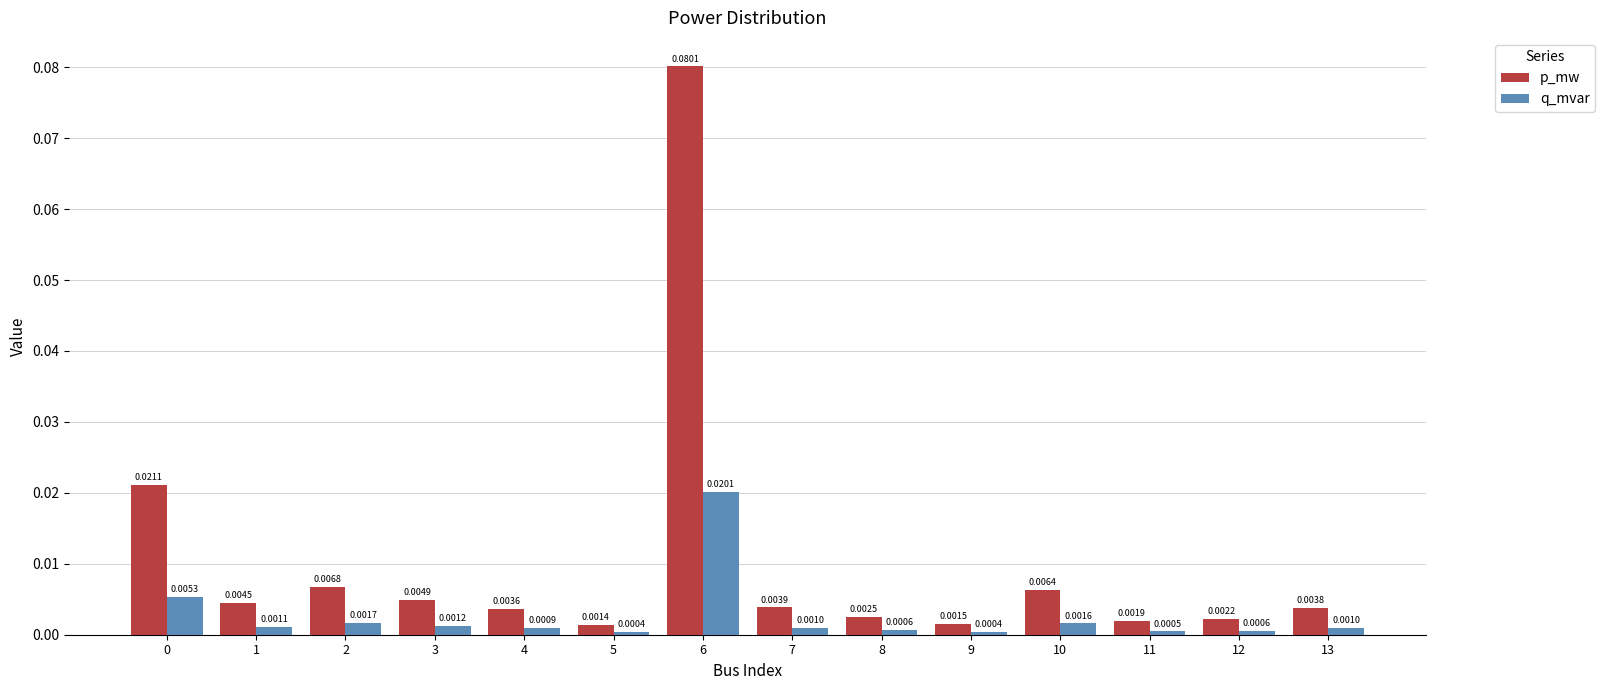

Which series has the largest total across all categories?

p_mw